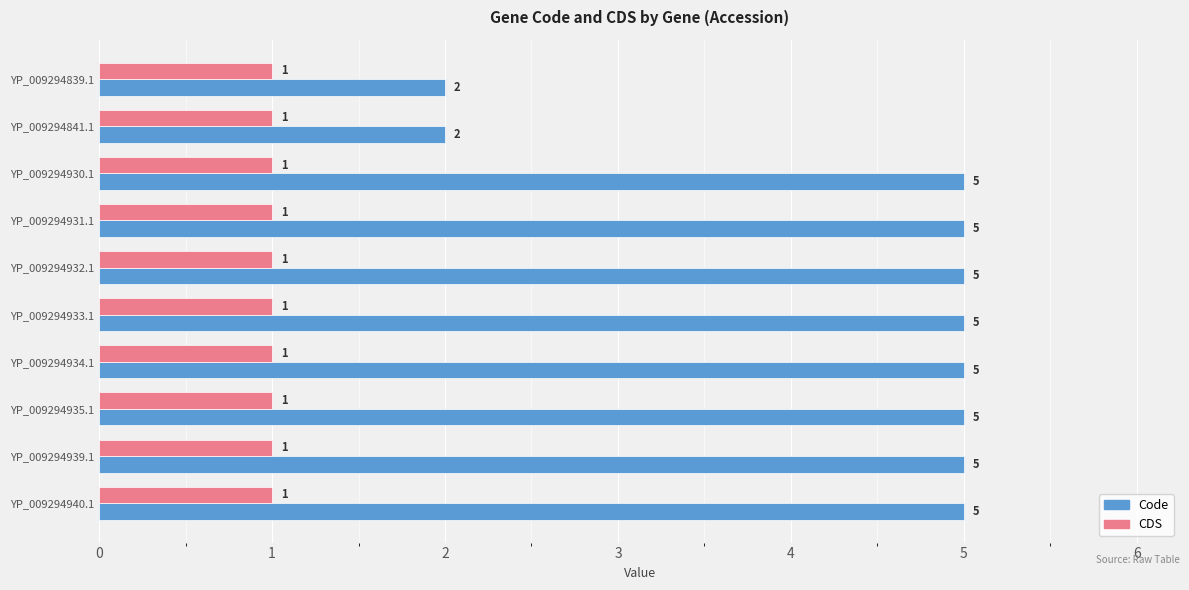

Which series has the largest total across all categories?

Code